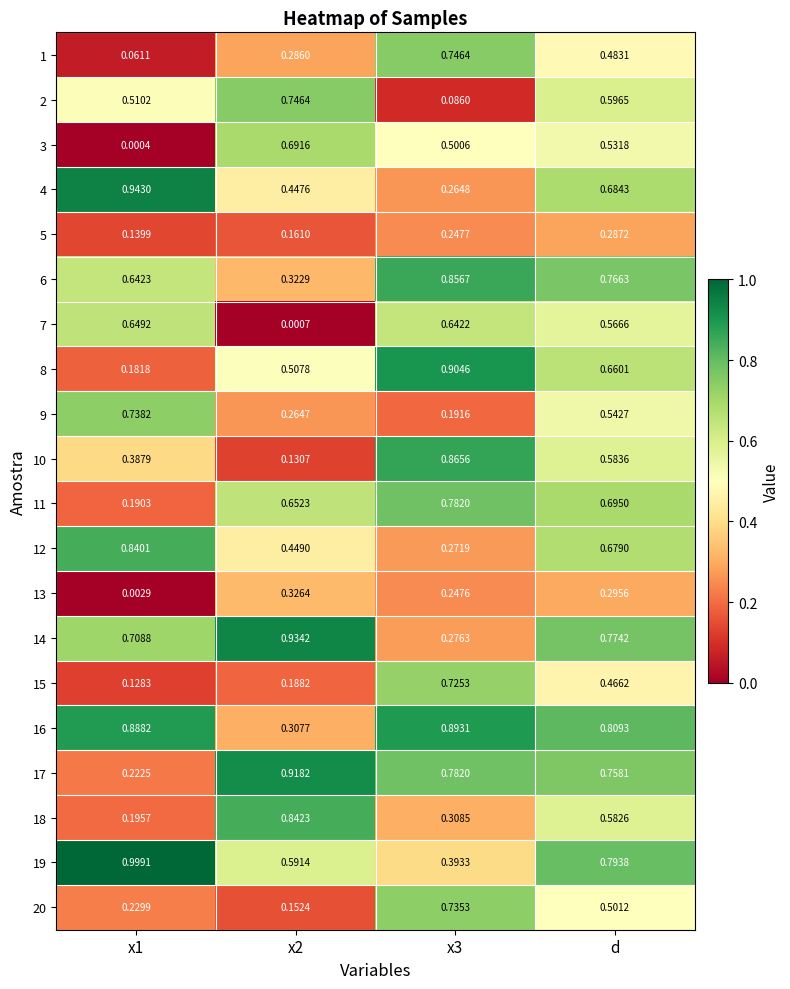

At which category is the sum across all series the highest?

d